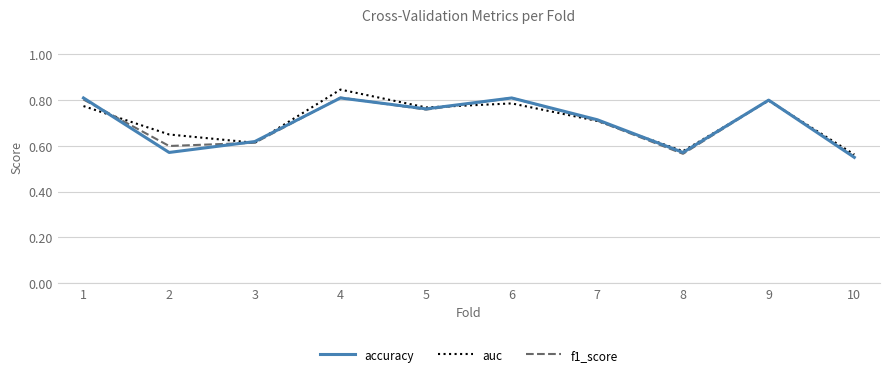

Count the accuracy values in the range 0 to 1.

10